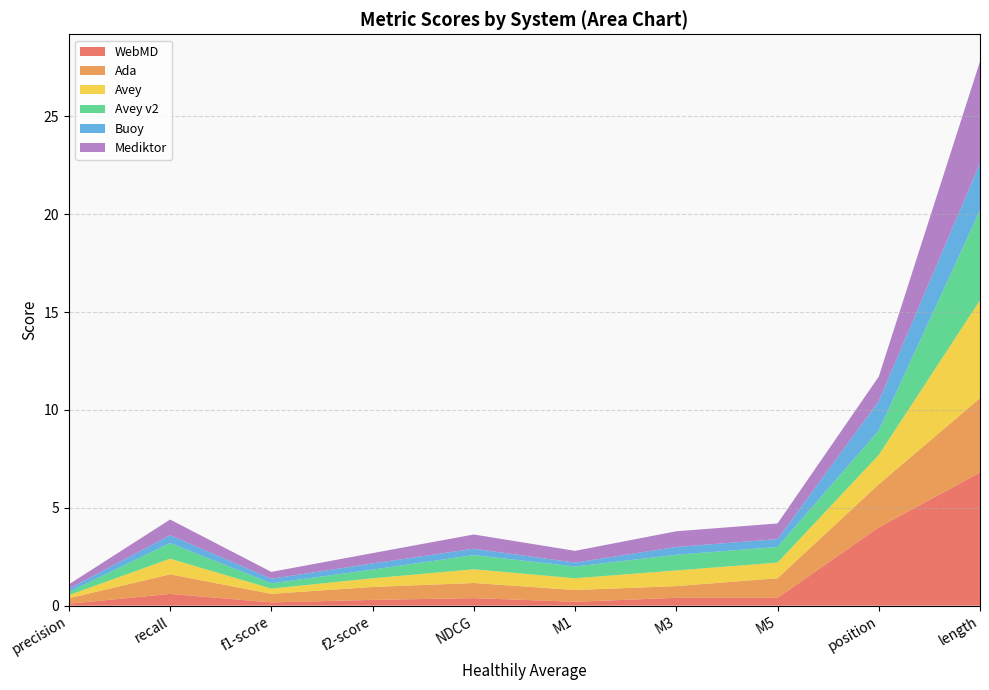

Reading left to right, what are all the values shown in this chart?

WebMD: 0.1	0.6	0.2	0.3	0.4	0.2	0.4	0.4	4.0	6.8
Ada: 0.3	1.0	0.4	0.7	0.8	0.6	0.6	1.0	2.2	3.8
Avey: 0.2	0.8	0.3	0.4	0.7	0.6	0.8	0.8	1.5	5.0
Avey v2: 0.2	0.8	0.3	0.4	0.7	0.6	0.8	0.8	1.2	4.6
Buoy: 0.2	0.4	0.2	0.3	0.3	0.2	0.4	0.4	1.5	2.4
Mediktor: 0.2	0.8	0.3	0.5	0.7	0.6	0.8	0.8	1.2	5.2